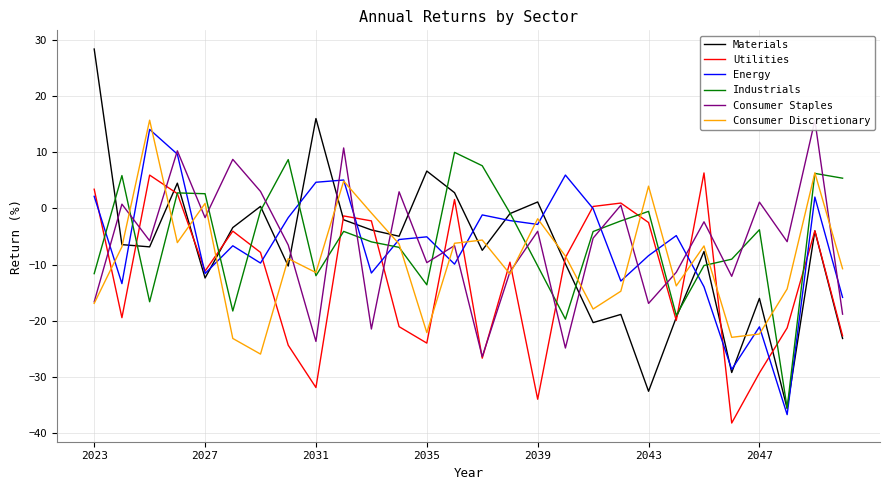

What is the maximum value for Utilities?

6.3